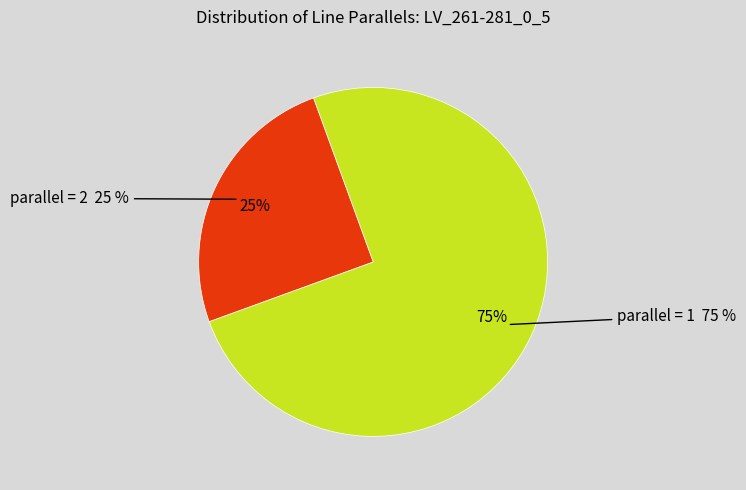

Approximately how many times larger is the value at 1 compared to 2?

3.0